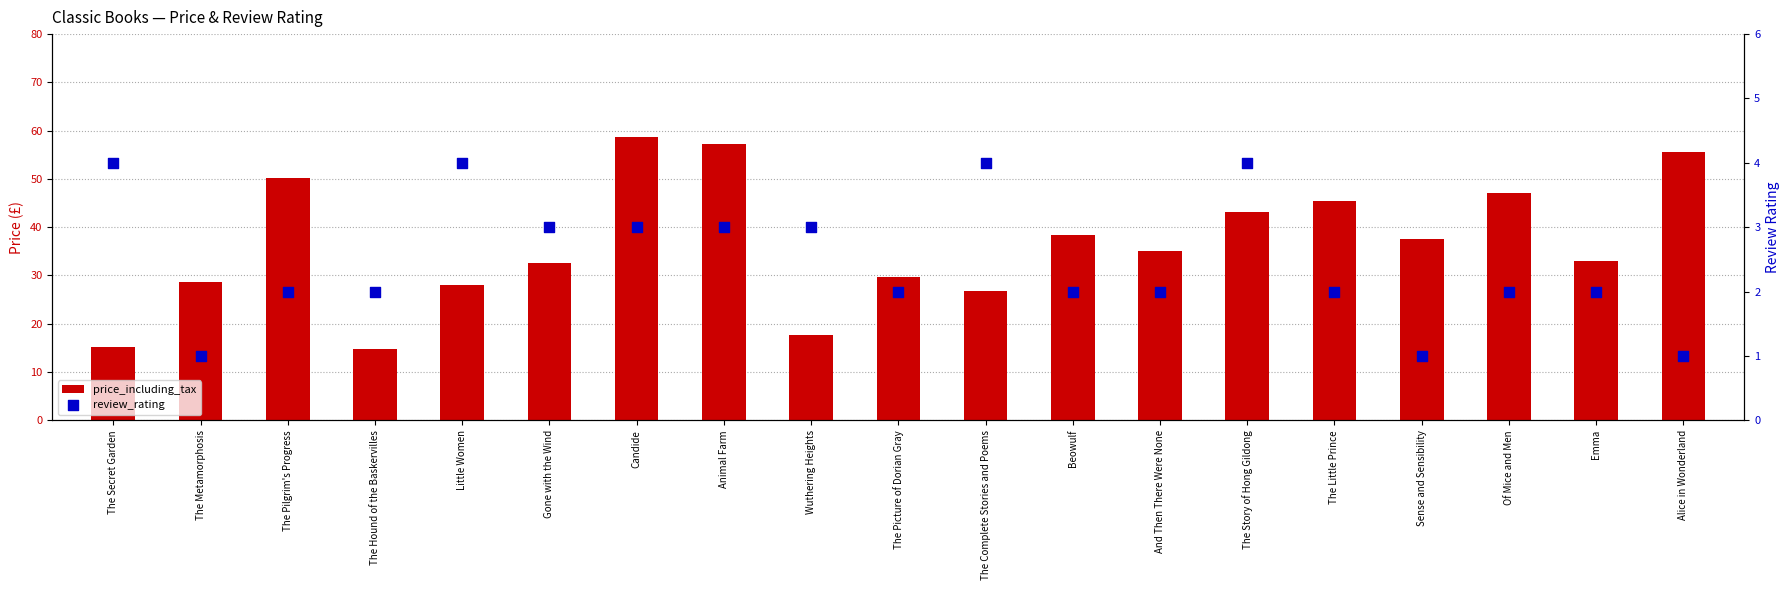

At which category is the sum across all series the highest?

Candide